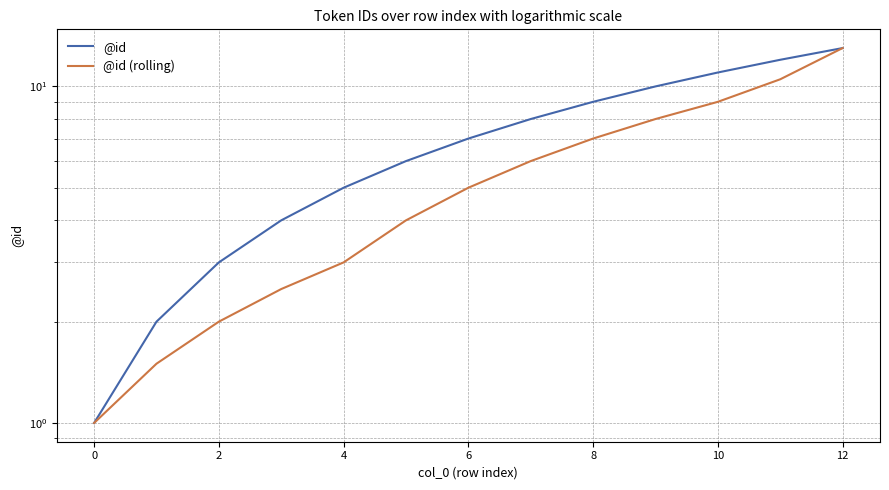

Is it true that @id equals 3.2 at 0?

False